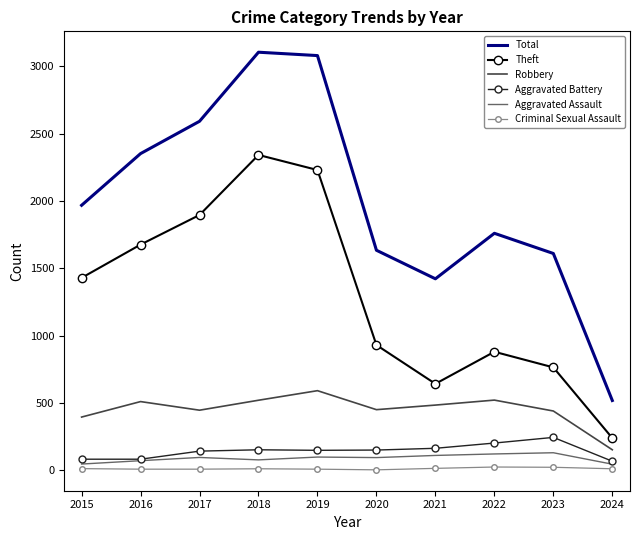

At how many categories does at least one series exceed 1712?

6